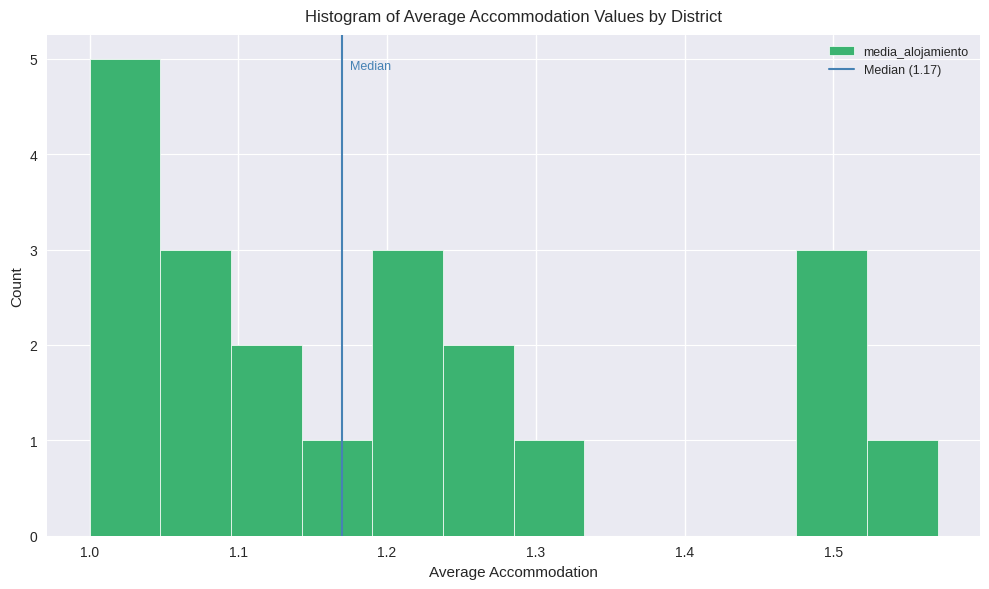

What is the height of the bar covering 1.05 to 1.10 on the x-axis? Neither the bar edges nor the heights are printed on the chart, so give them approximately, as read against the axes.

3